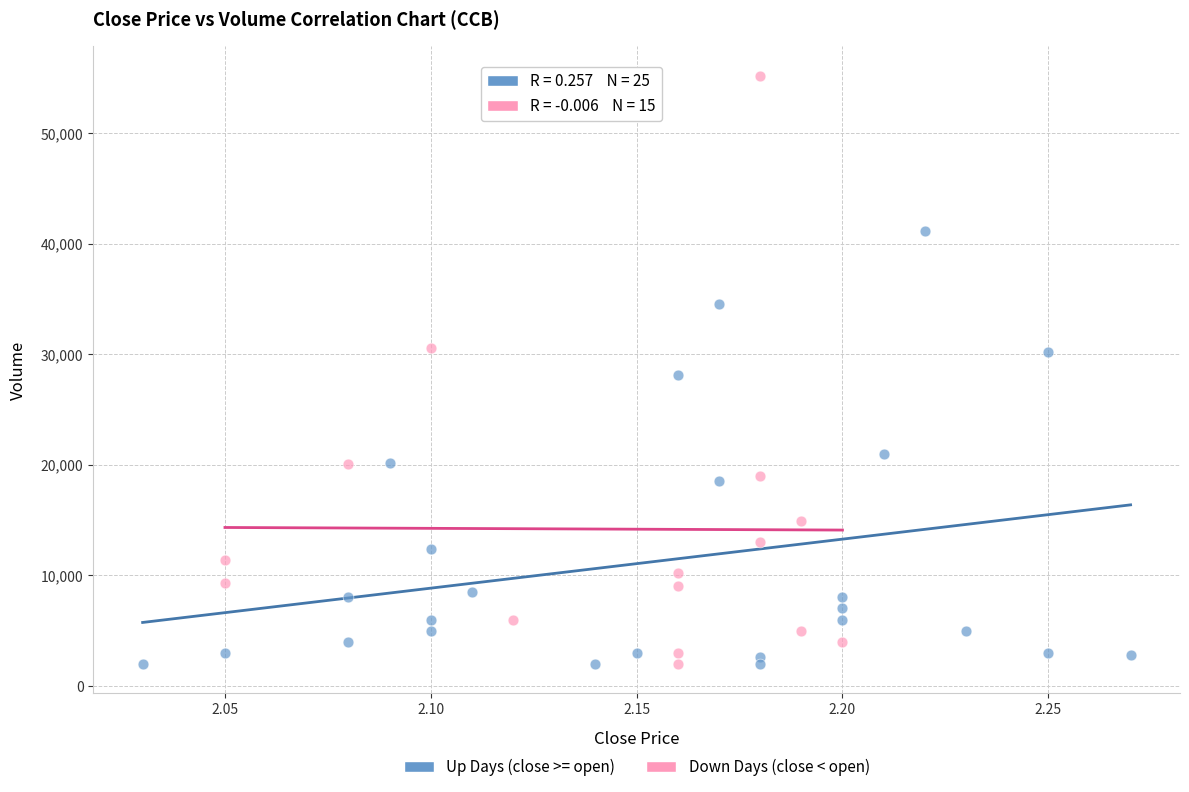

What are all the series names shown in the legend?

Up Days (close >= open), Down Days (close < open)